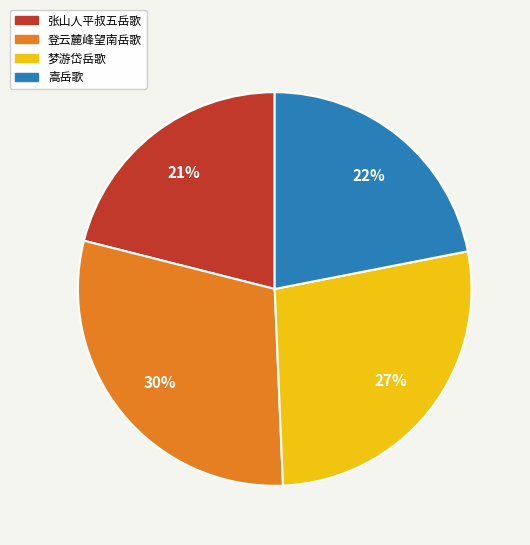

Is there a majority slice in this chart?

No